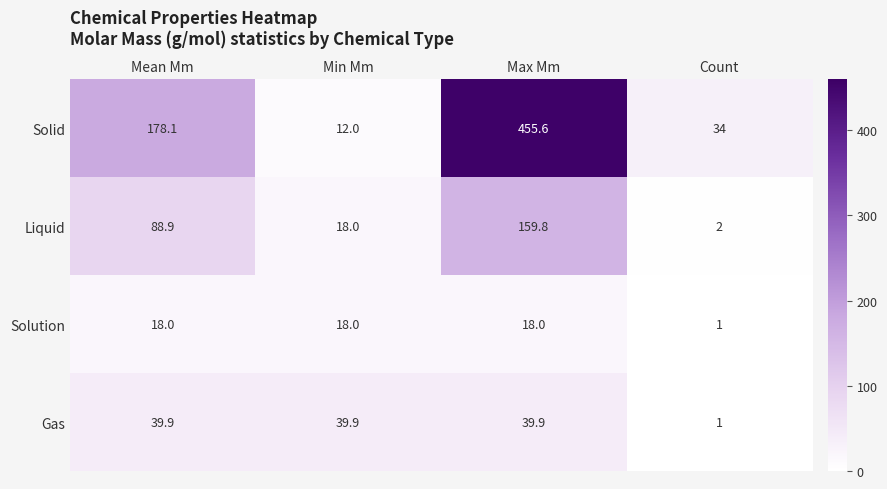

Read the Gas value at Count.

1.0